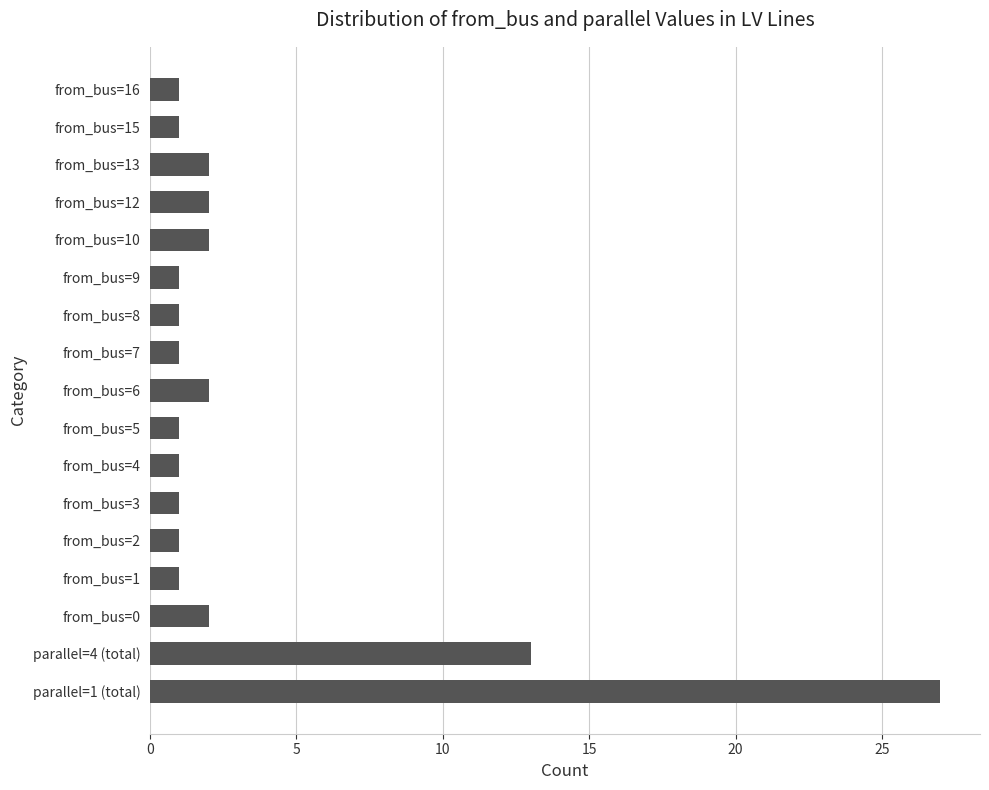

The chart shows a value of 0 at from_bus=8. True or false?

False